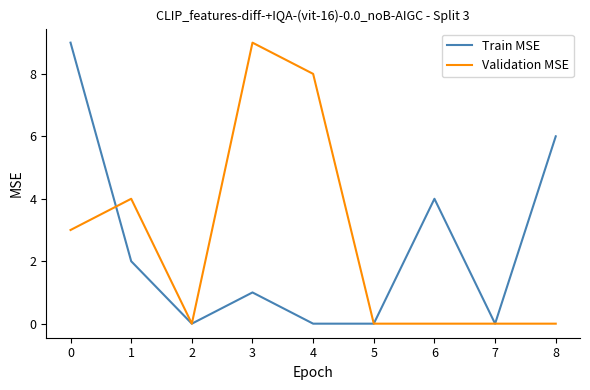

Is the value of Train MSE at 4 greater than the value of Validation MSE at 4?

No